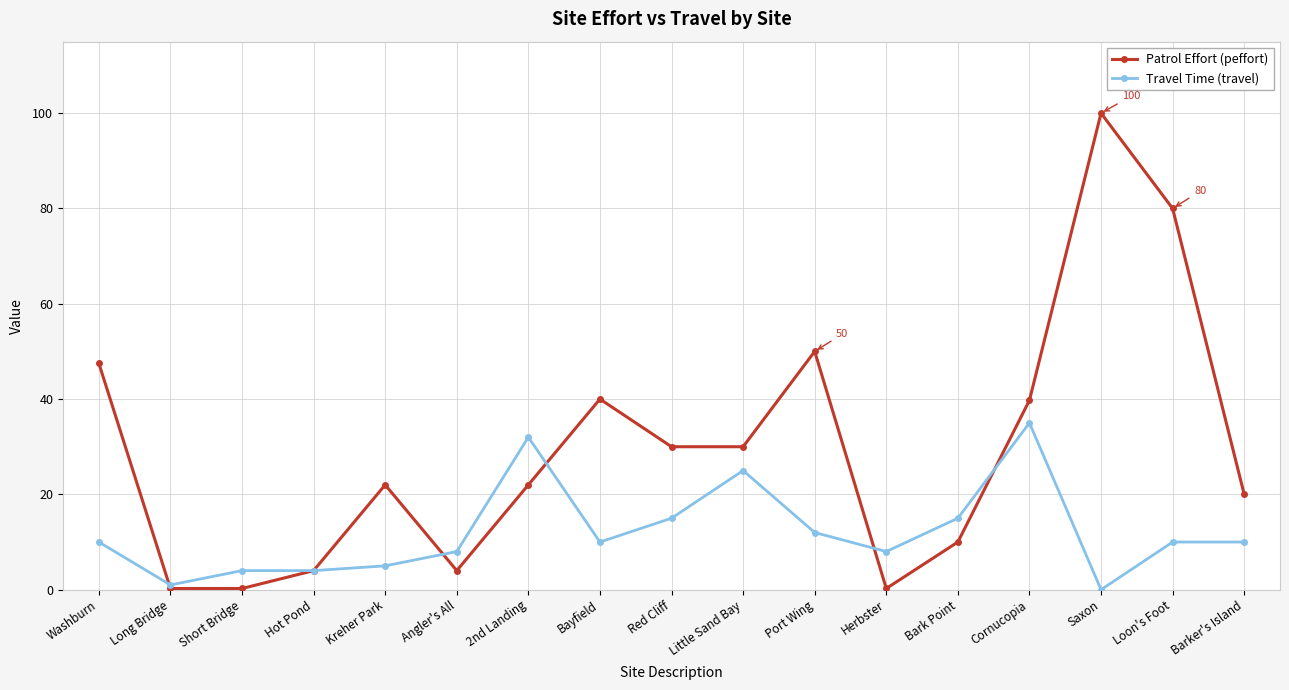

Does the chart have visible grid lines?

Yes